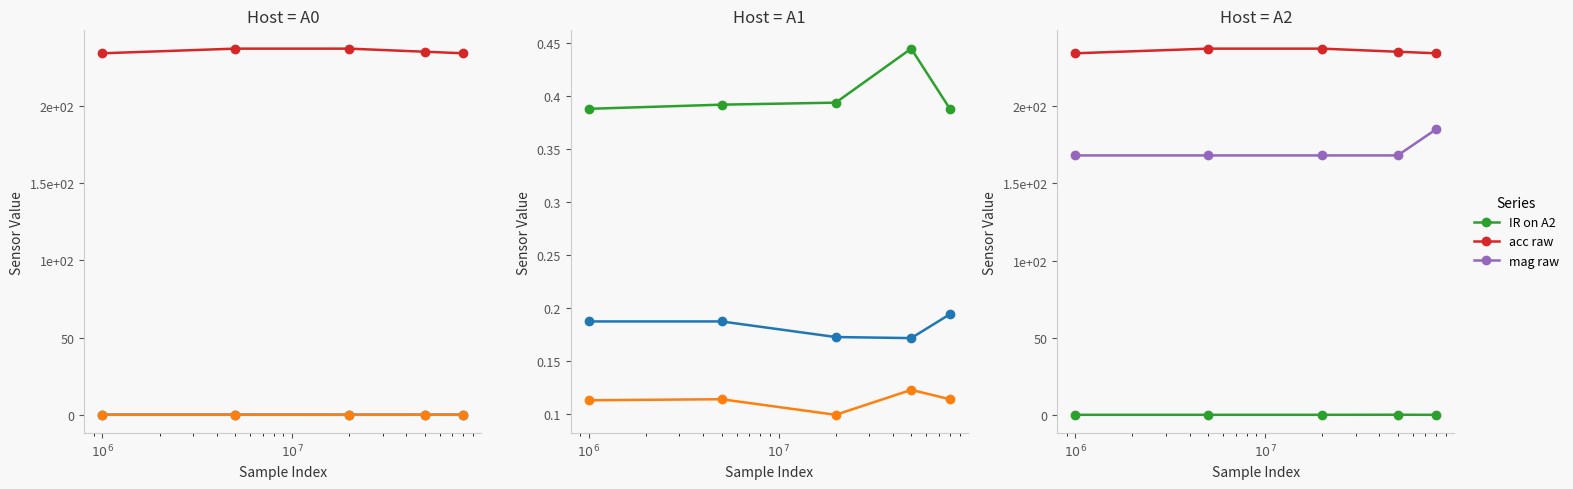

In IR on A2, how many points are higher than both neighbors (excluding endpoints)?

1